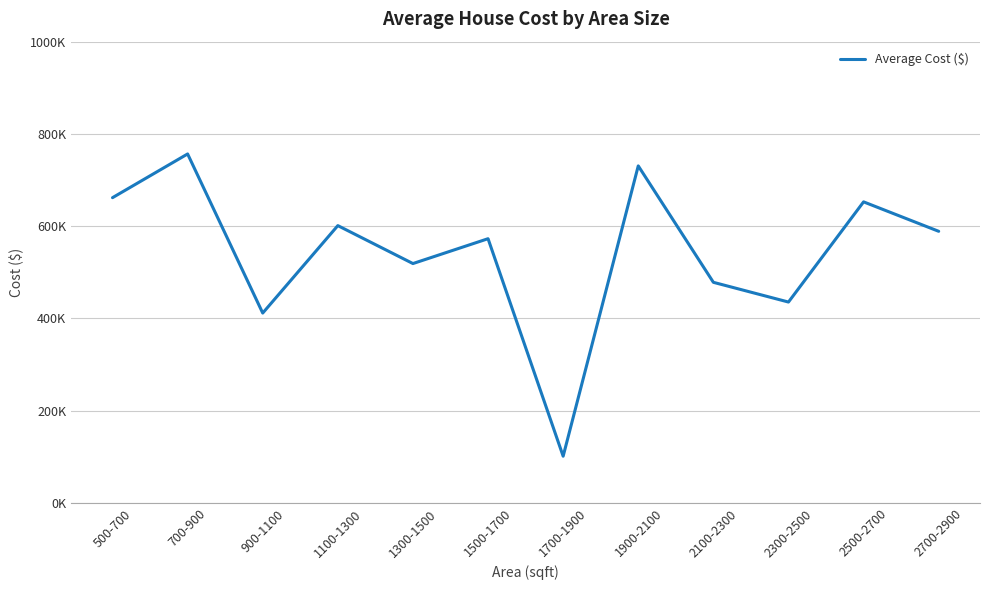

True or false: the data has more than 0 interior local peaks.

True